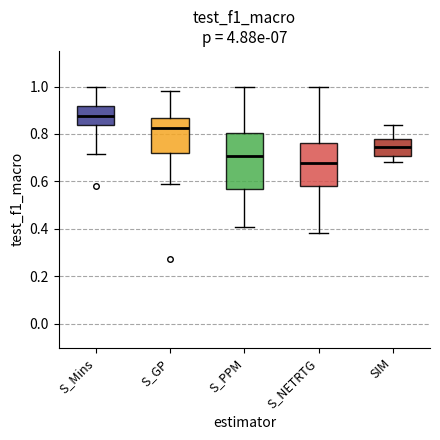

Reading left to right, transcribe this box plot: for each box, give where its median line is, the range the box spans, and where its two whiskers end, as read against the y-axis. The values are not printed on the chart, so give them approximately, as read against the axis.

S_Mins: median 0.88, box 0.84 to 0.92, whiskers 0.72 to 1.00
S_GP: median 0.82, box 0.72 to 0.86, whiskers 0.58 to 0.98
S_PPM: median 0.70, box 0.56 to 0.80, whiskers 0.40 to 1.00
S_NETRTG: median 0.68, box 0.58 to 0.76, whiskers 0.38 to 1.00
SIM: median 0.74, box 0.70 to 0.78, whiskers 0.68 to 0.84